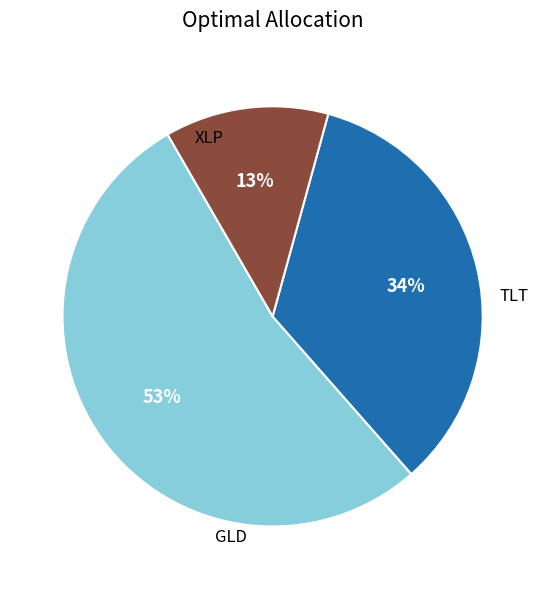

Is there any slice that represents more than half of the pie?

Yes